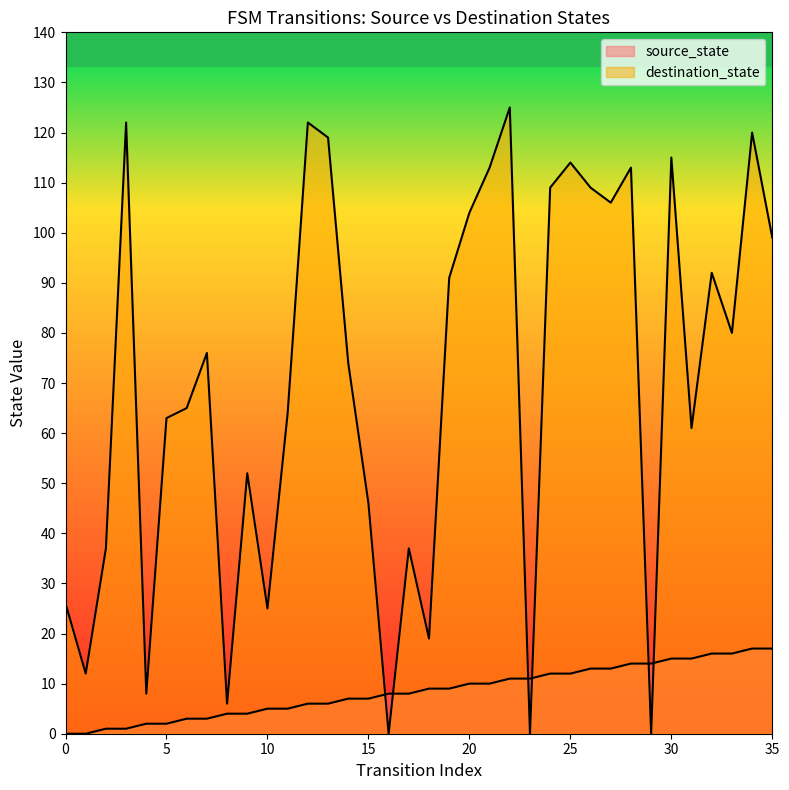

Does the chart display data point markers on the line(s)?

No